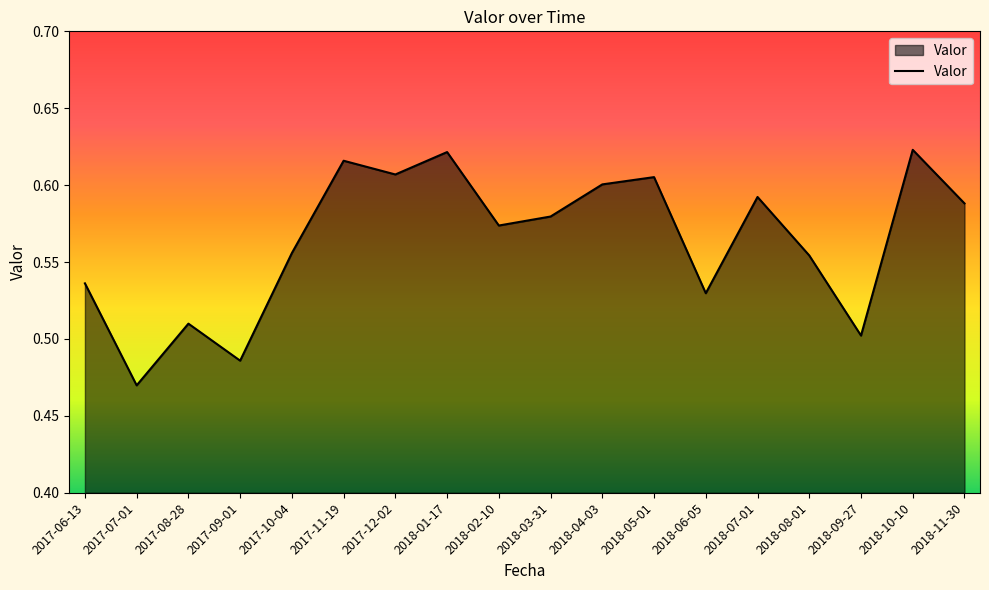

Which label corresponds to the smallest value in the chart?

2017-07-01